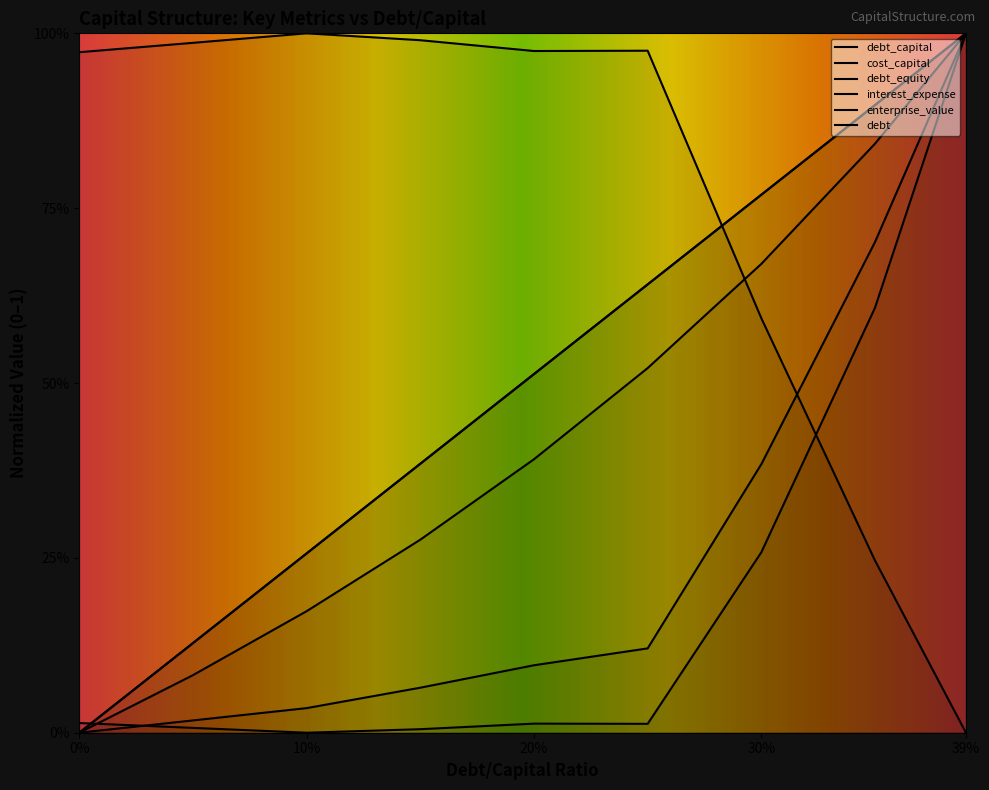

Is it true that debt equals 0.5 at 0.15?

False